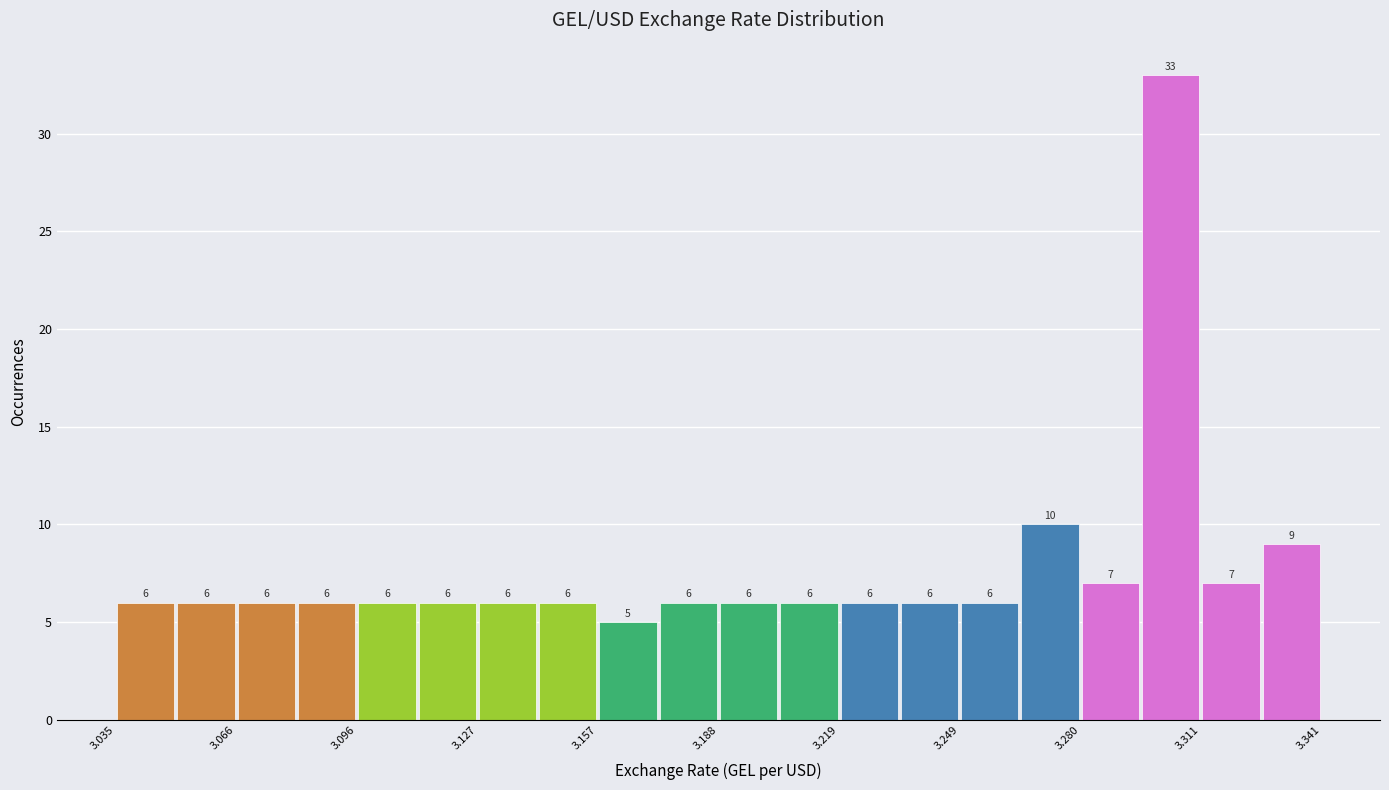

Around what value on the x-axis is the tallest bar? Give the approximate position of its centre, as read against the axis.

3.305